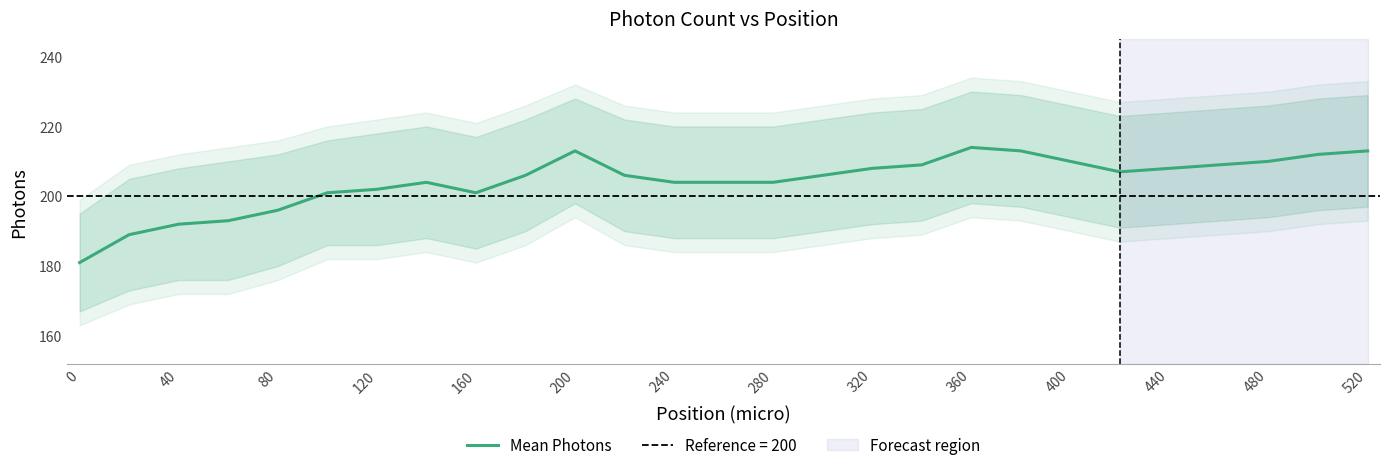

How many values are below 206?

12